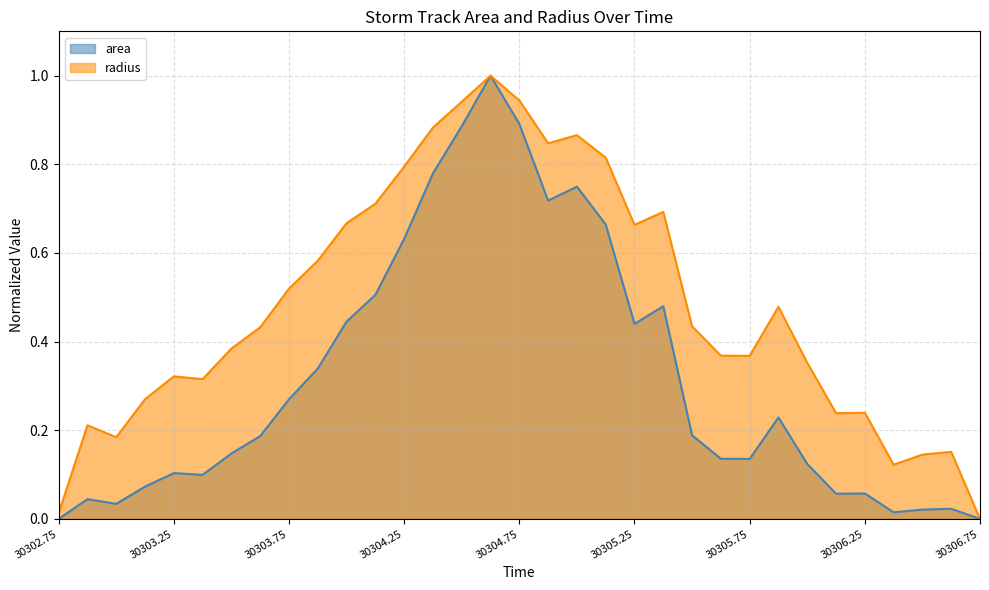

How many lines are shown in the chart?

2